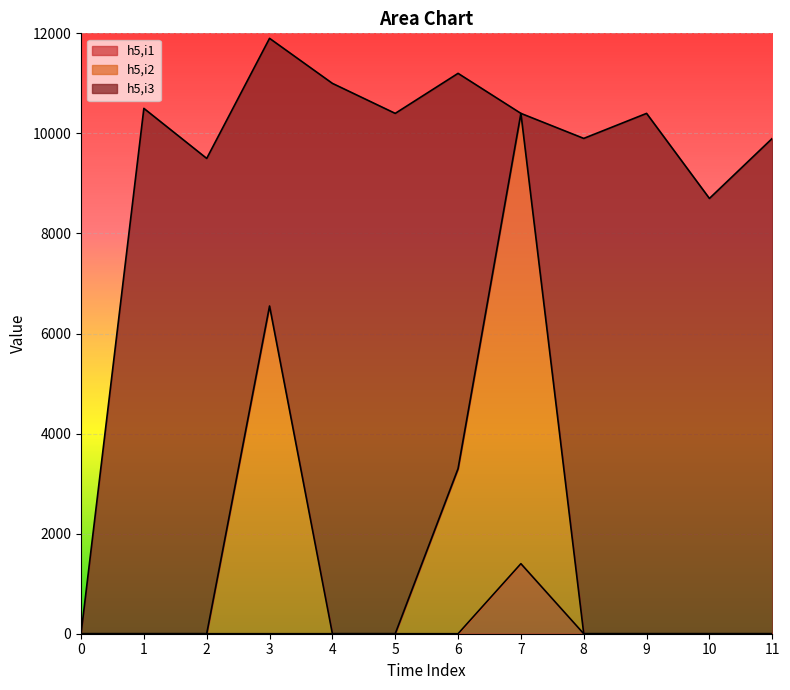

What is the sum of all h5,i2 values?

20250